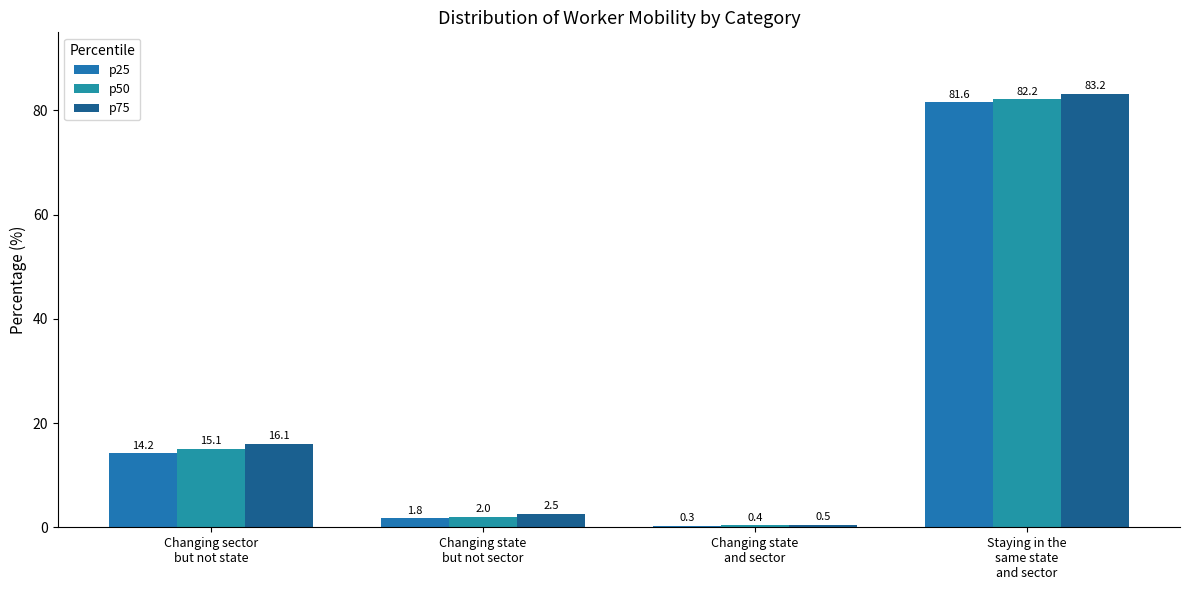

Which series changed the most between Changing sector
but not state and Staying in the
same state
and sector?

p25